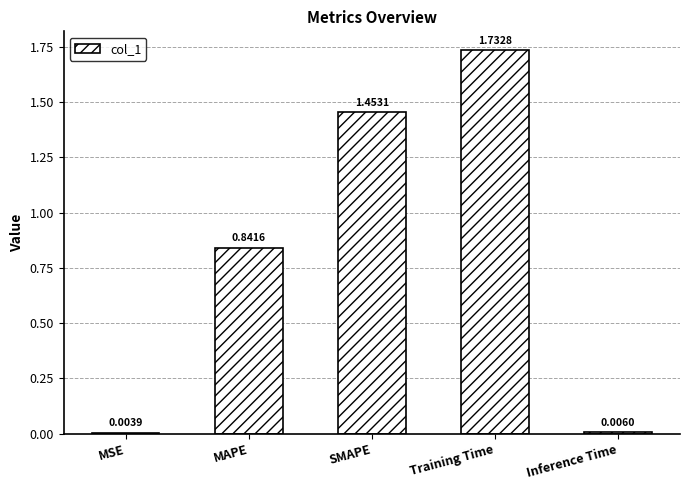

Where is the data nearest to the value 0?

MSE